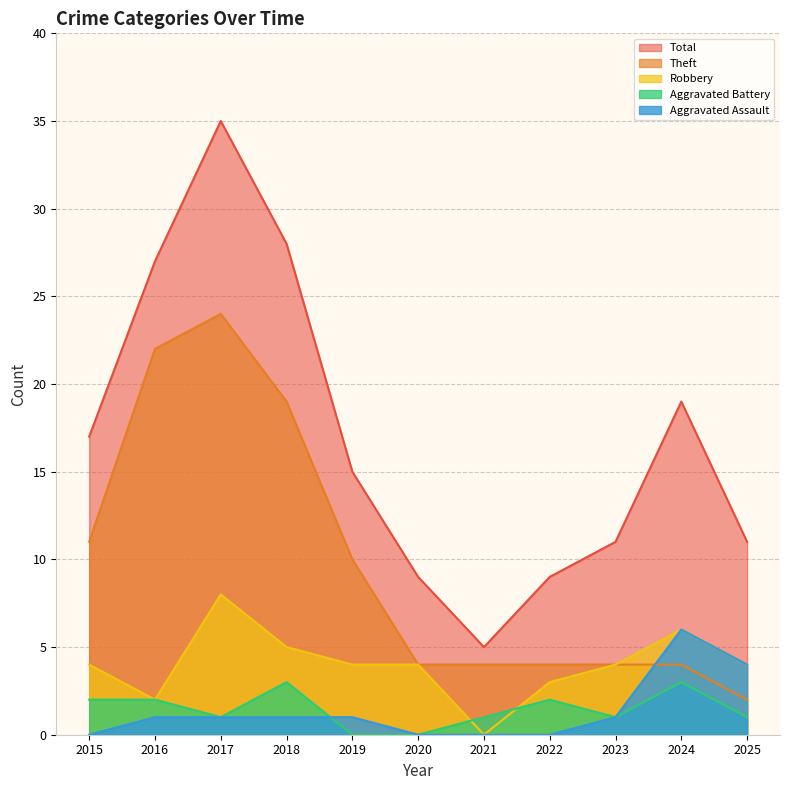

True or false: Robbery has a value of 2 at 2015.

False